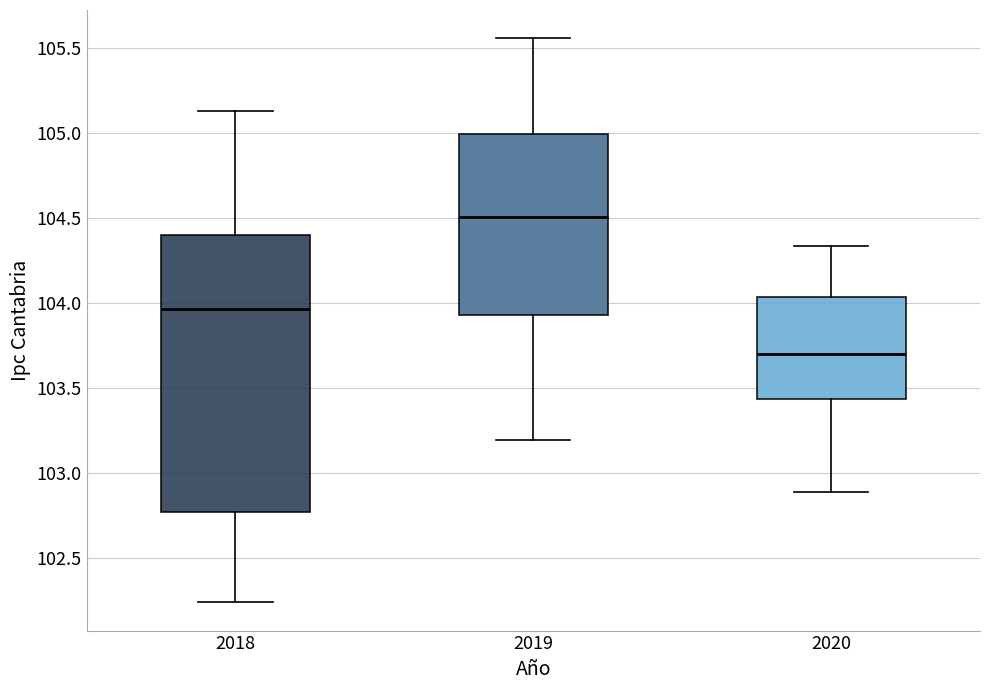

Reading left to right, read every box against the y-axis: the position of its median line, the range the box covers, and the ends of its whiskers. The values are not printed on the chart, so give them approximately, as read against the axis.

2018: median 103.95, box 102.75 to 104.40, whiskers 102.25 to 105.15
2019: median 104.50, box 103.95 to 105.00, whiskers 103.20 to 105.55
2020: median 103.70, box 103.45 to 104.05, whiskers 102.90 to 104.35